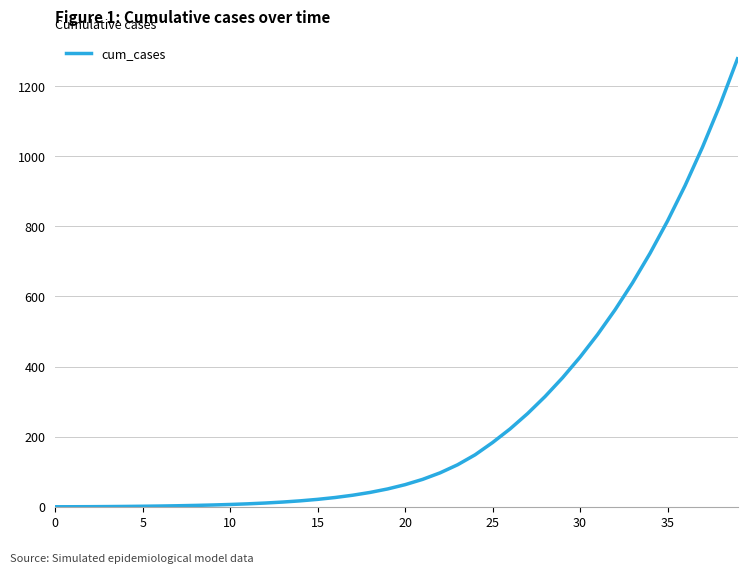

What is the greatest value displayed?

1277.9